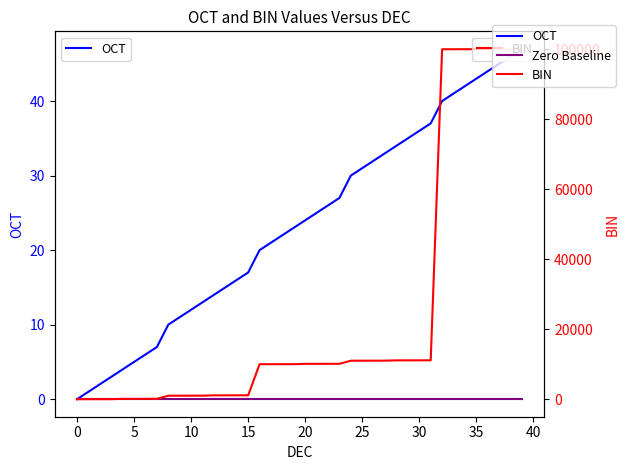

True or false: Zero Baseline and BIN intersect in this chart.

False